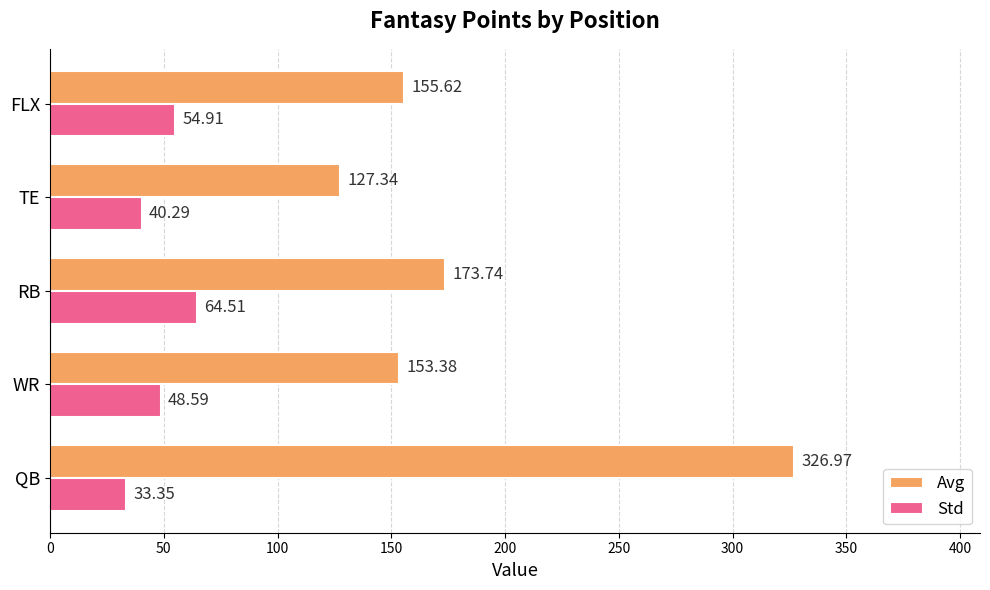

How many values in the Std series exceed 48?

3